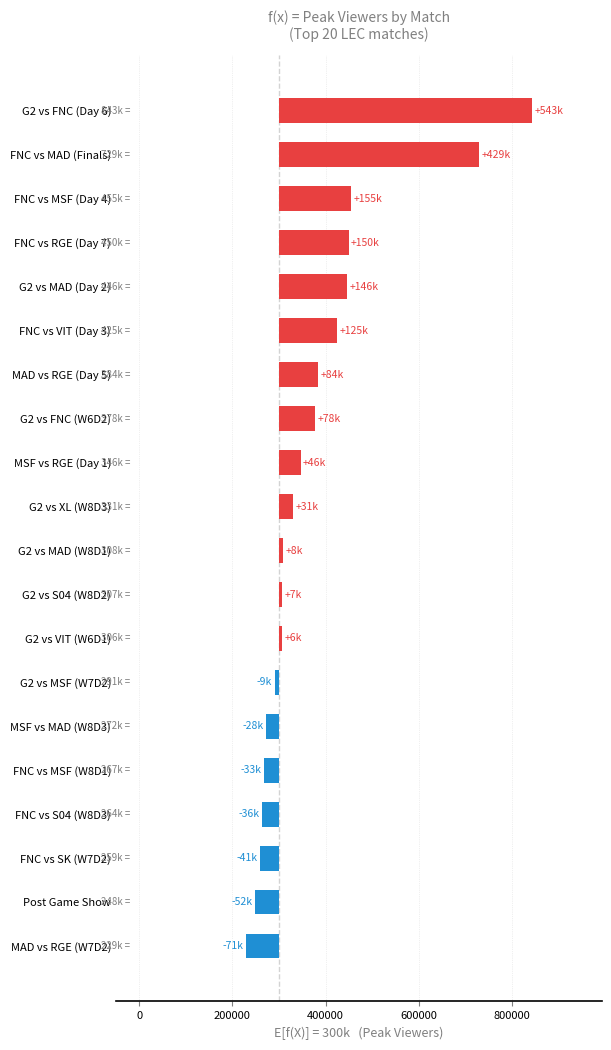

How many values are above zero?

13